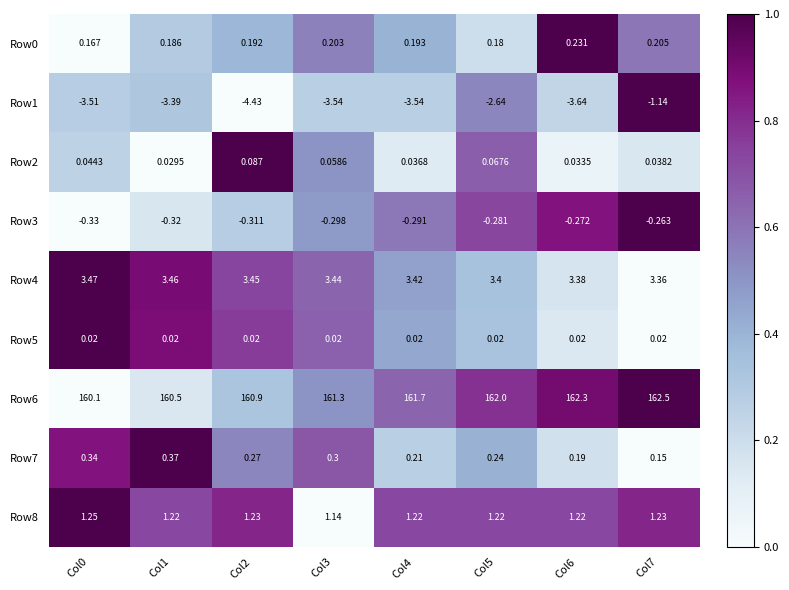

Count the number of data series in this chart.

9